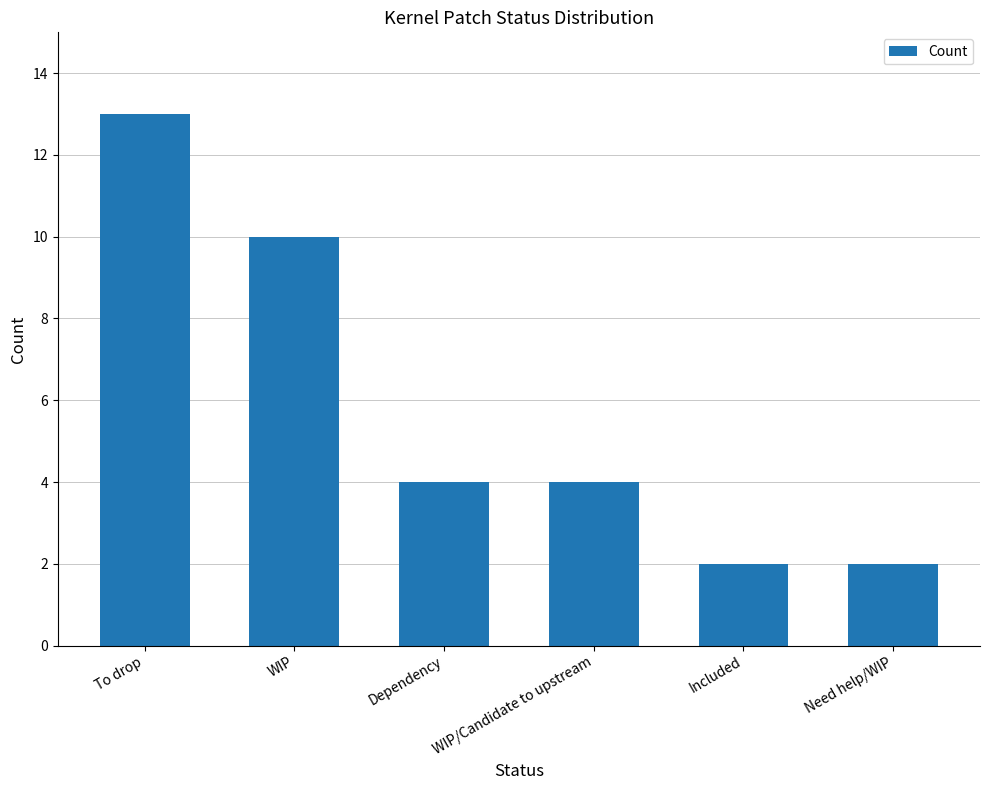

Read the value at WIP.

10